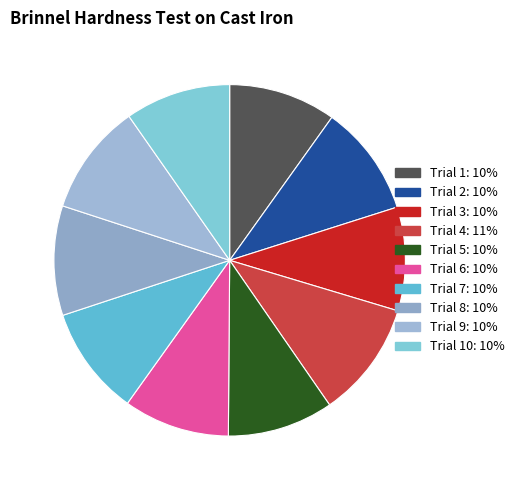

Count the number of slices in the pie.

10